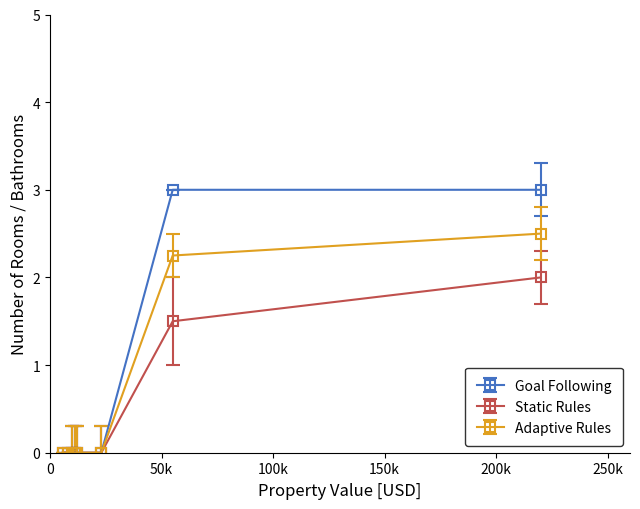

What is the greatest value displayed?

3.0